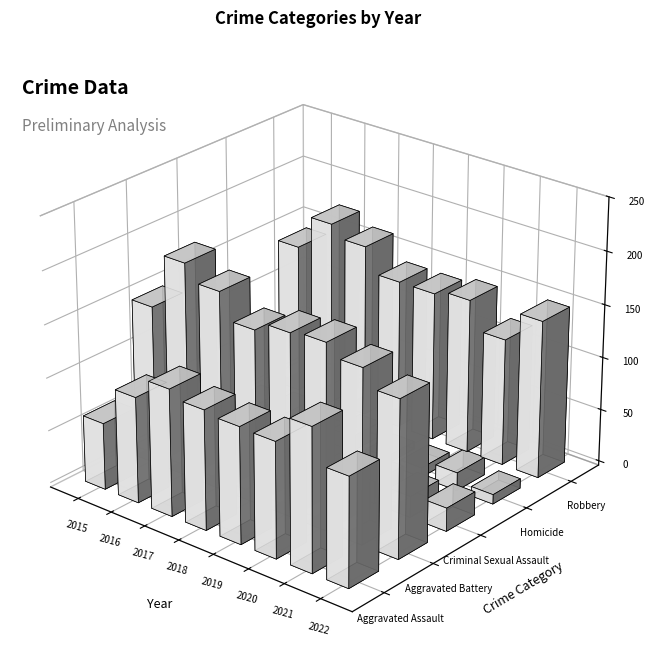

What is the sum of the Homicide values at 2017 and 2022?

29